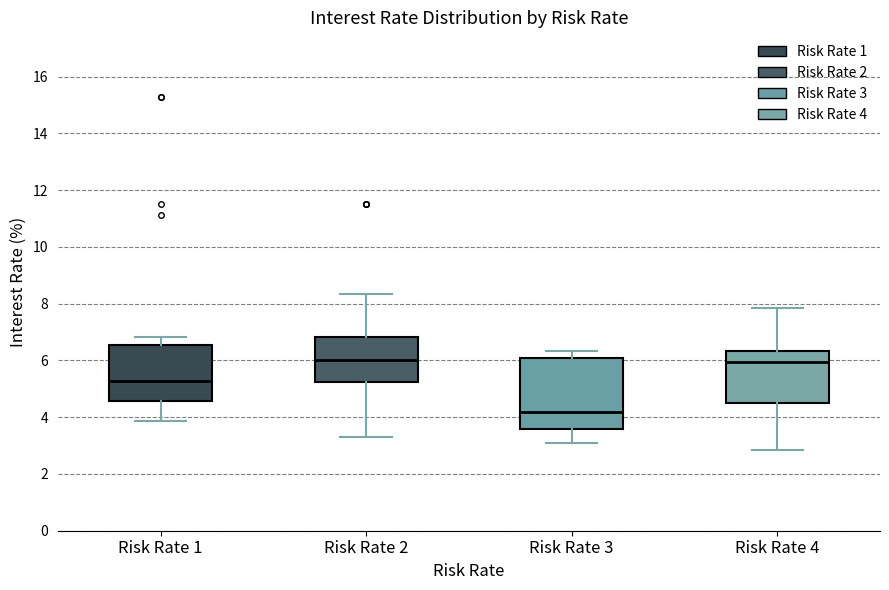

Which box's median line is the lowest?

Risk Rate 3